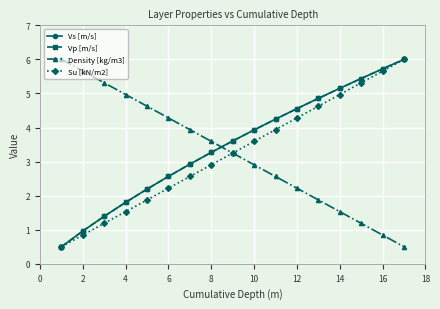

What is the sum of all Density [kg/m3] values?

55.2